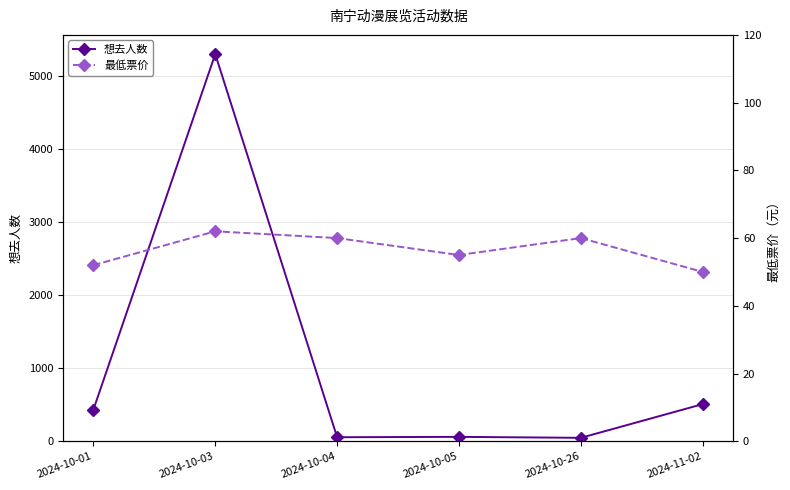

True or false: 最低票价 has more than 0 interior local peaks.

True